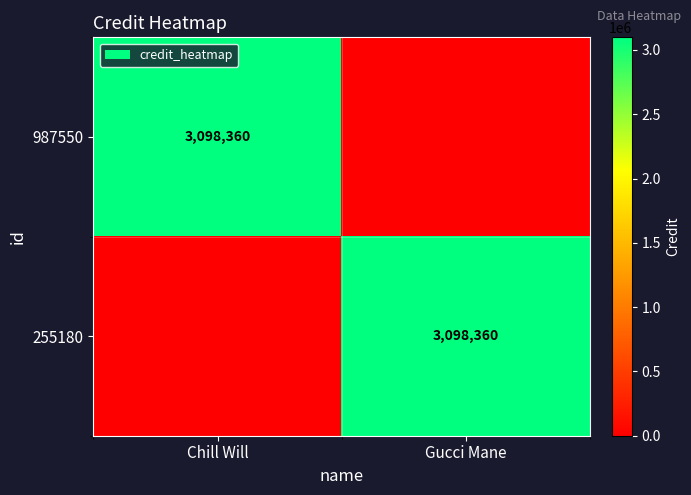

What is the spread (max minus min) of values at Gucci Mane?

3098360